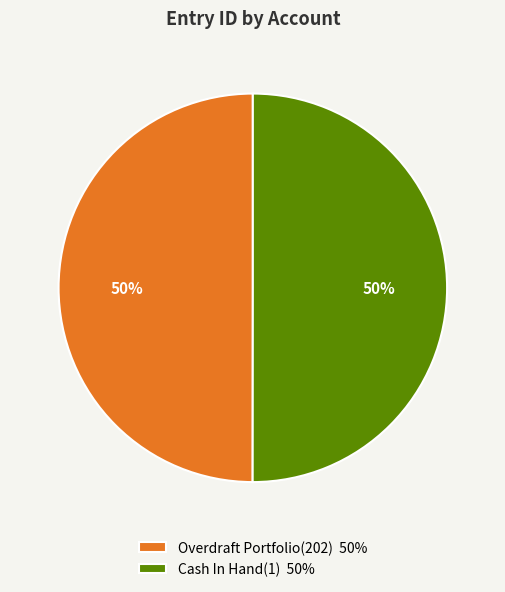

To the nearest percent, what is the average slice percentage?

50%